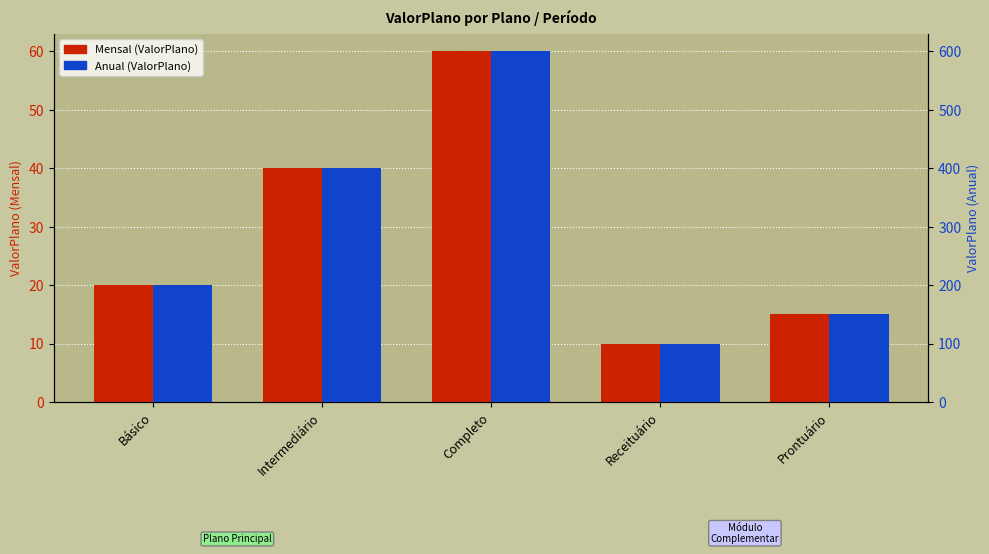

What is the difference between the maximum and second lowest values in the Mensal (ValorPlano) series?

45